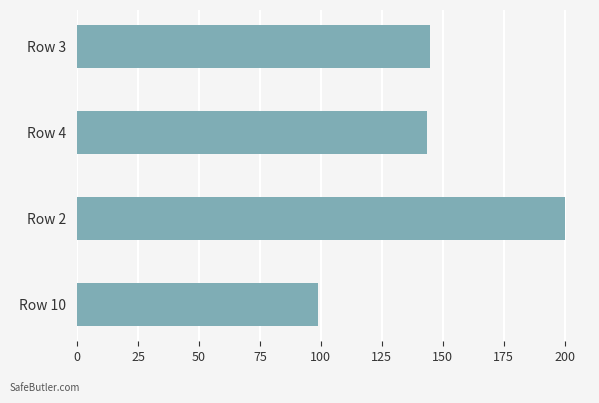

What is the change in value from Row 10 to Row 2?

+101.0